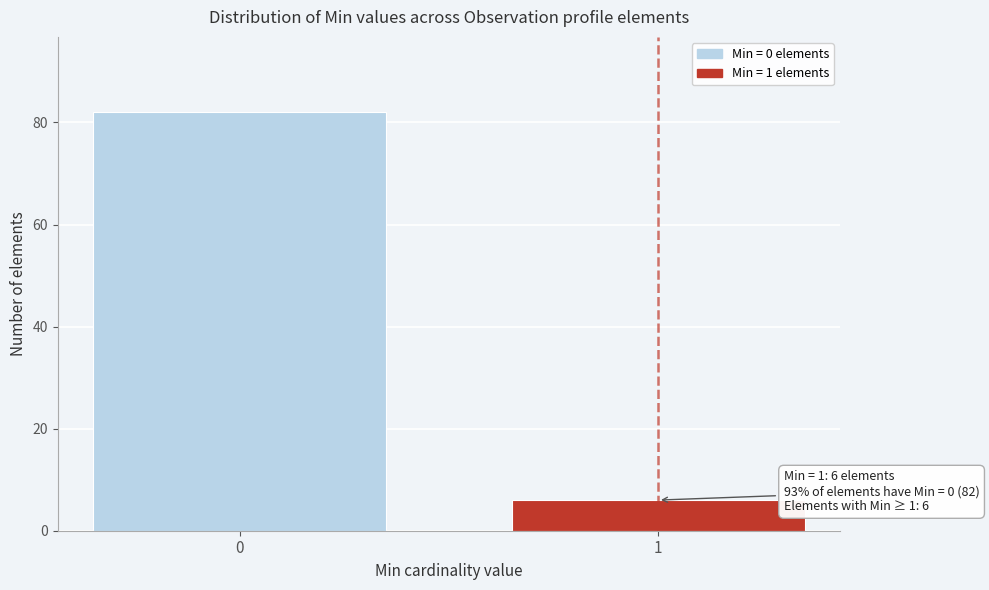

Reading left to right, list all the values displayed in this chart.

82	6